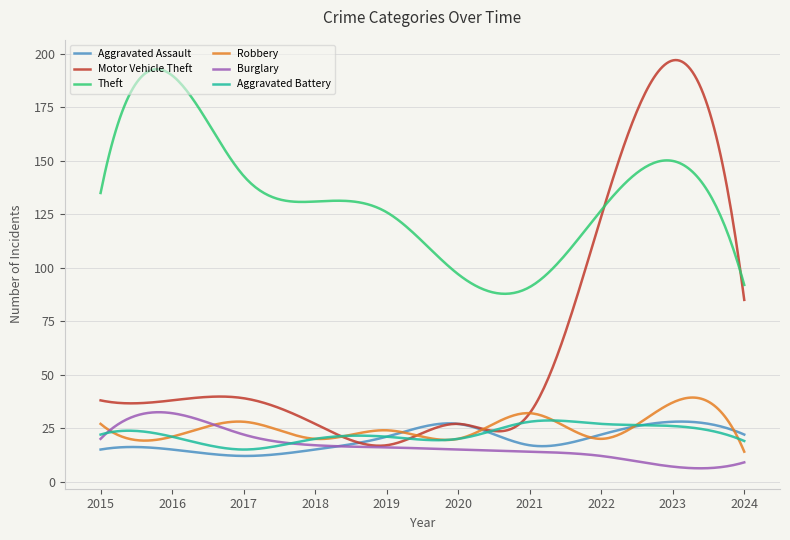

Which series has the largest total across all categories?

Theft